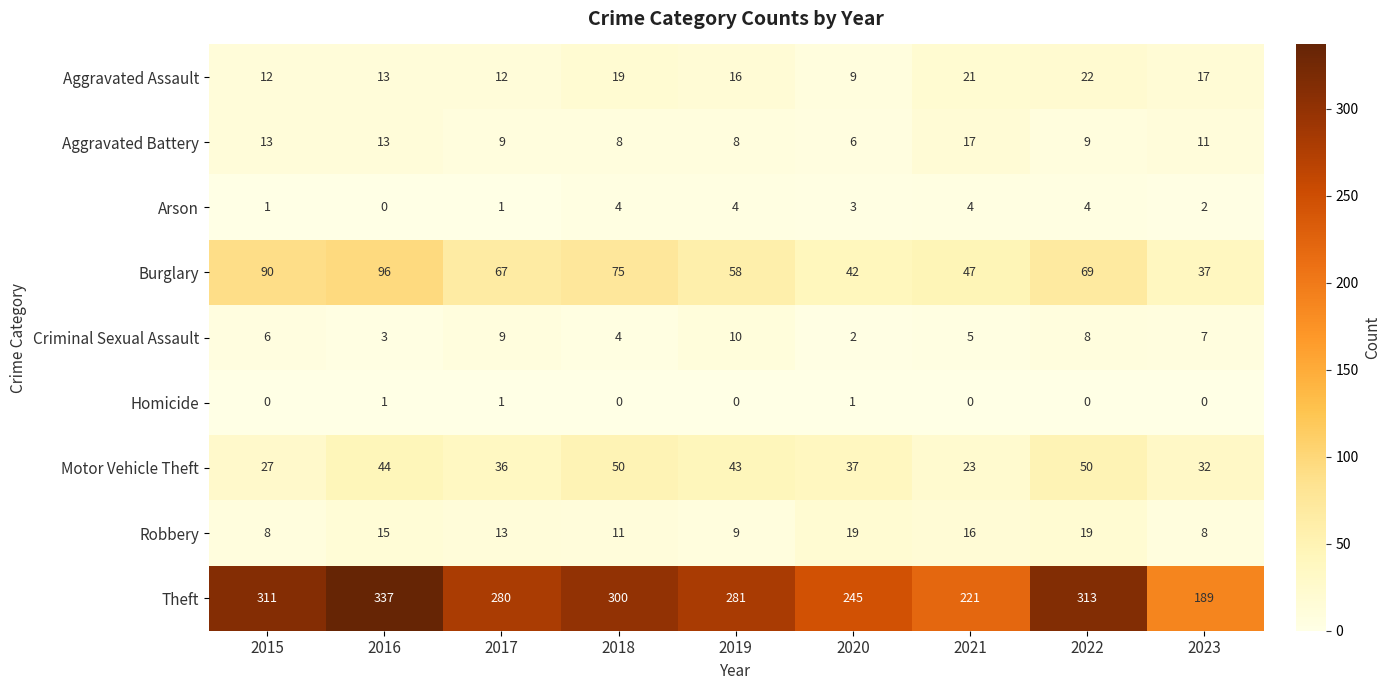

What is the difference between the highest and lowest values at 2020?

244